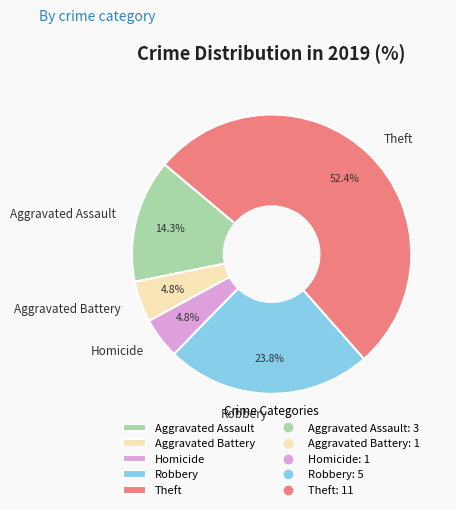

Which category has the biggest portion of the pie?

Theft